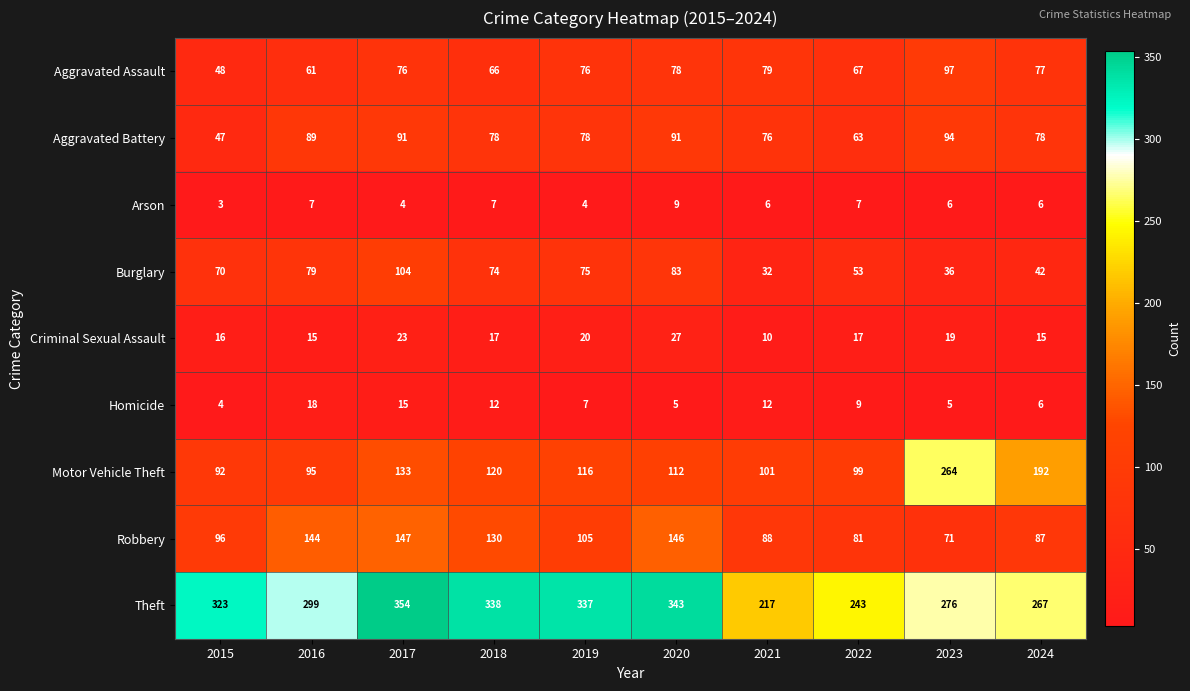

What is the sum of all Arson values?

59